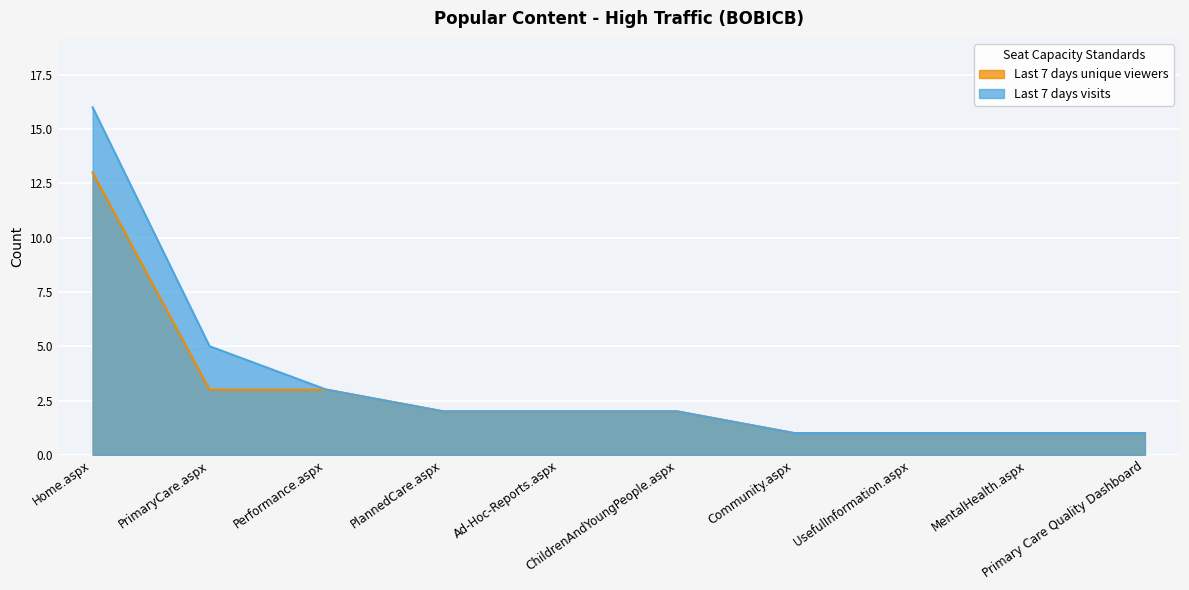

What is the approximate value of Last 7 days unique viewers at Home.aspx, to the nearest 5?

15